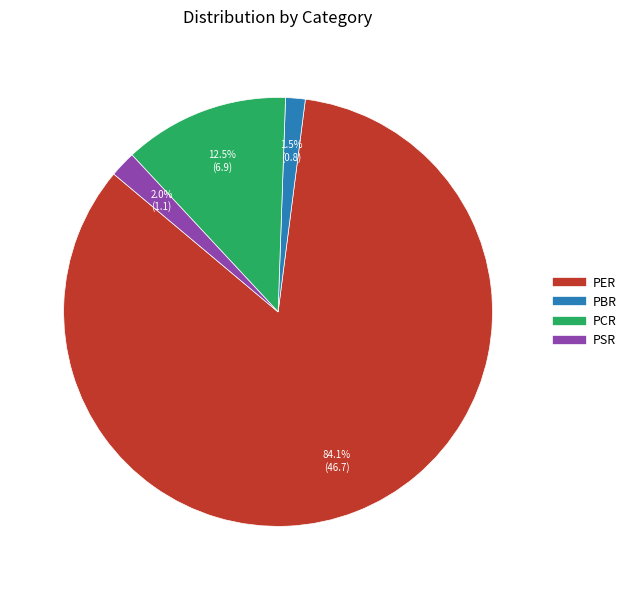

Between PER and PBR, which is larger?

PER